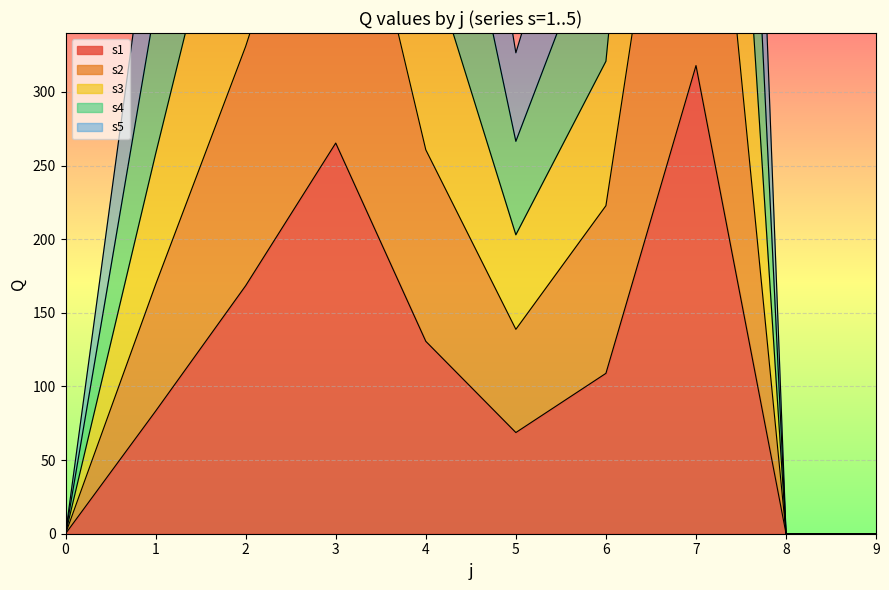

At which label does s2 reach its peak?

7